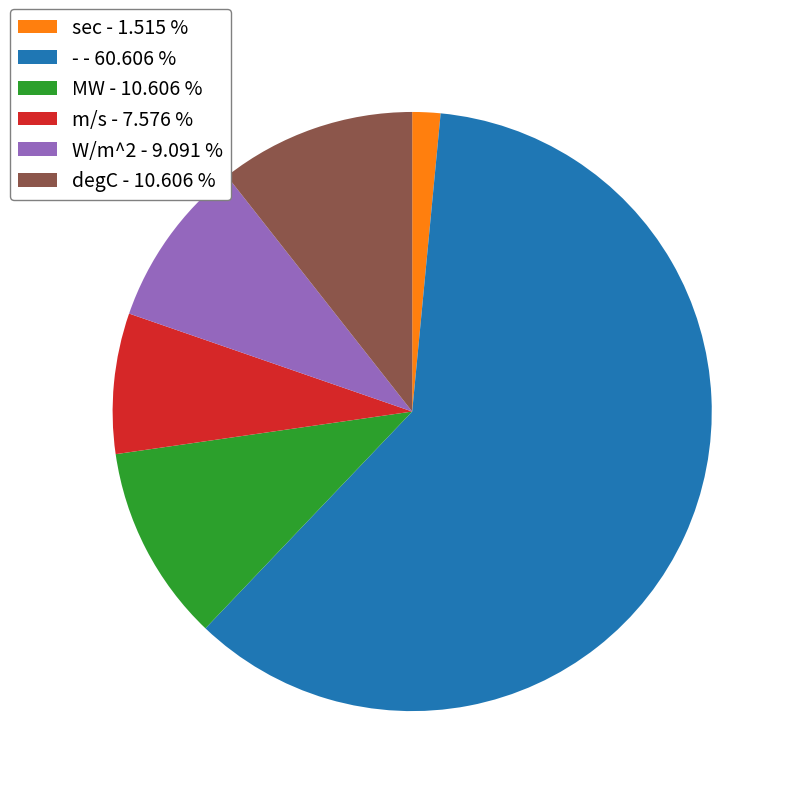

Does any single category account for the majority?

Yes